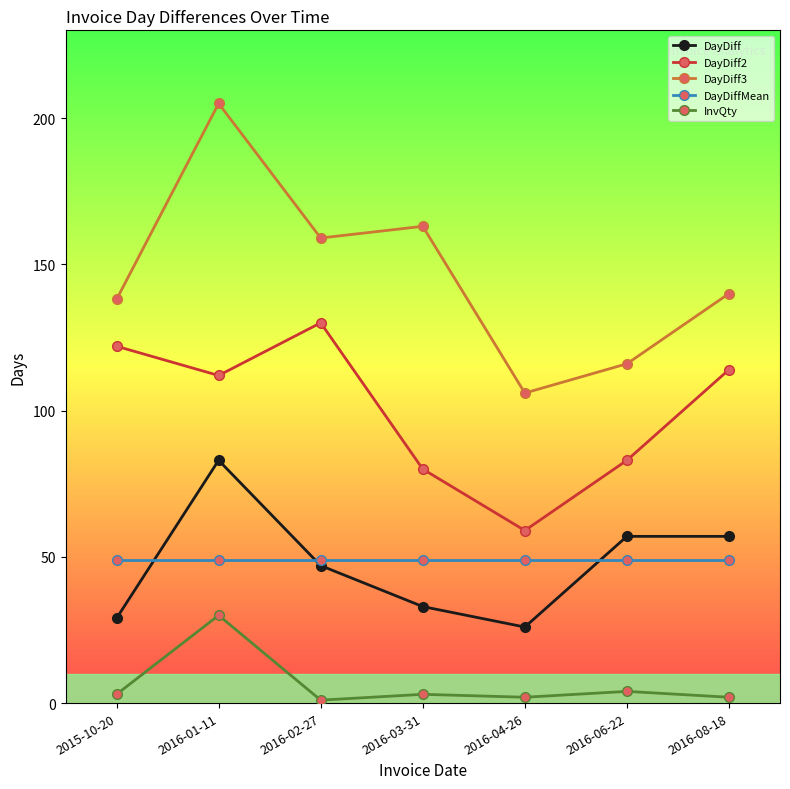

What is the maximum value for DayDiff2?

130